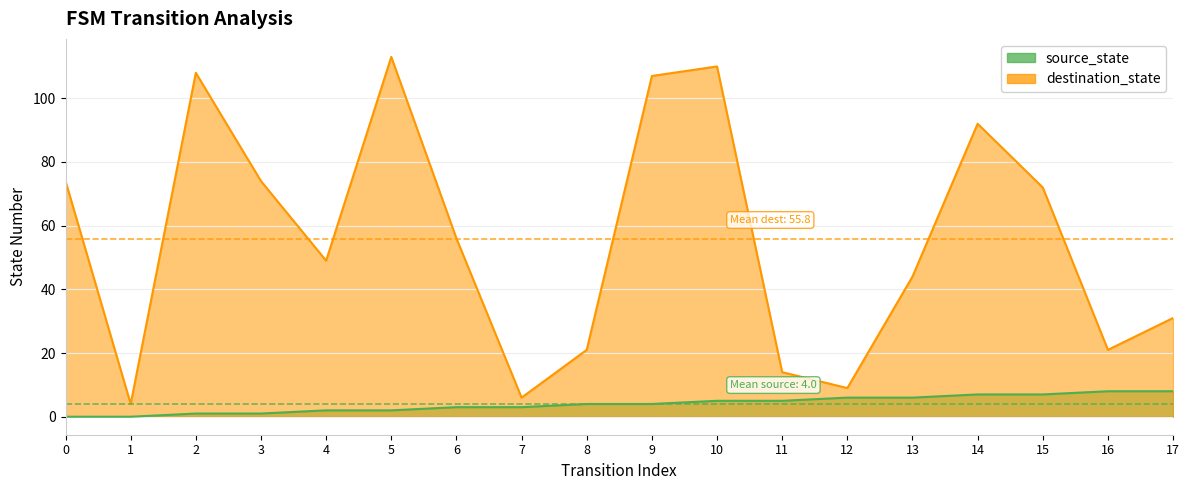

The value of source_state at 6 is 1. True or false?

False